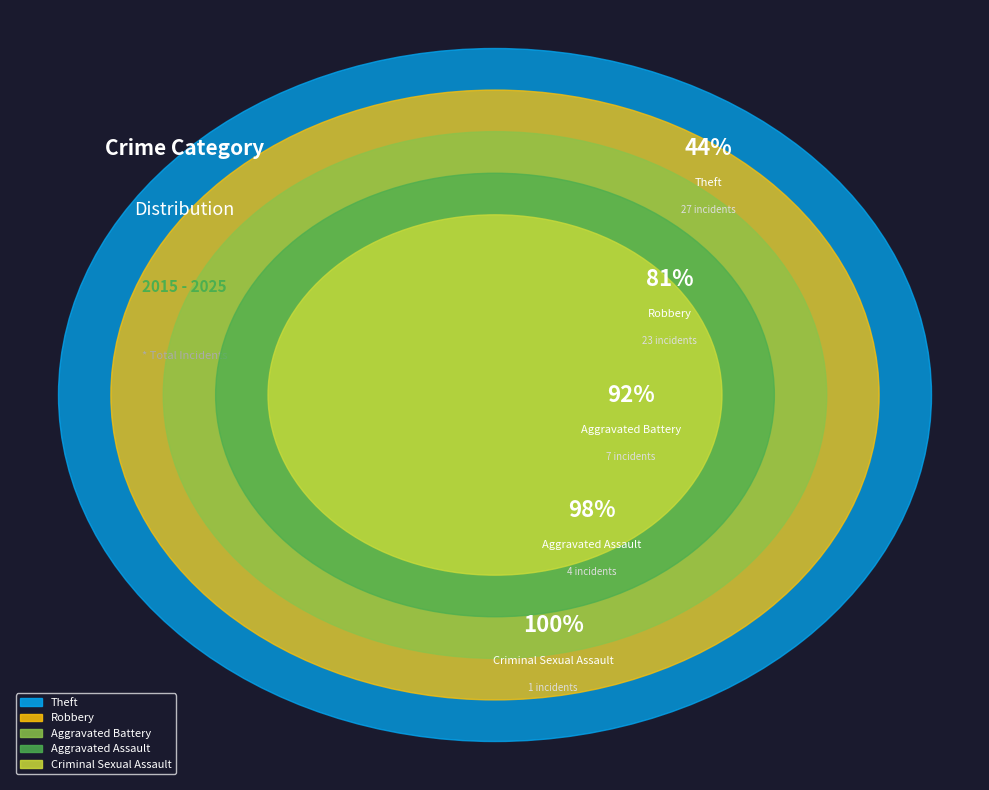

To the nearest percent, what is the difference between the Theft and Robbery slice percentages?

6%